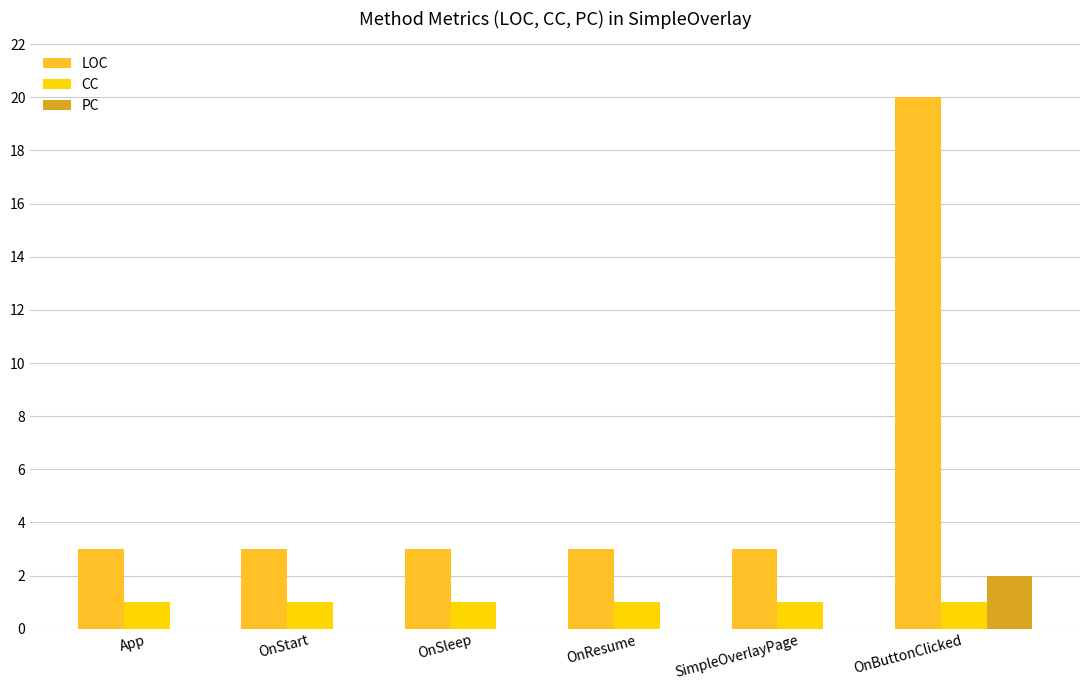

What is the total value across all series at App?

4